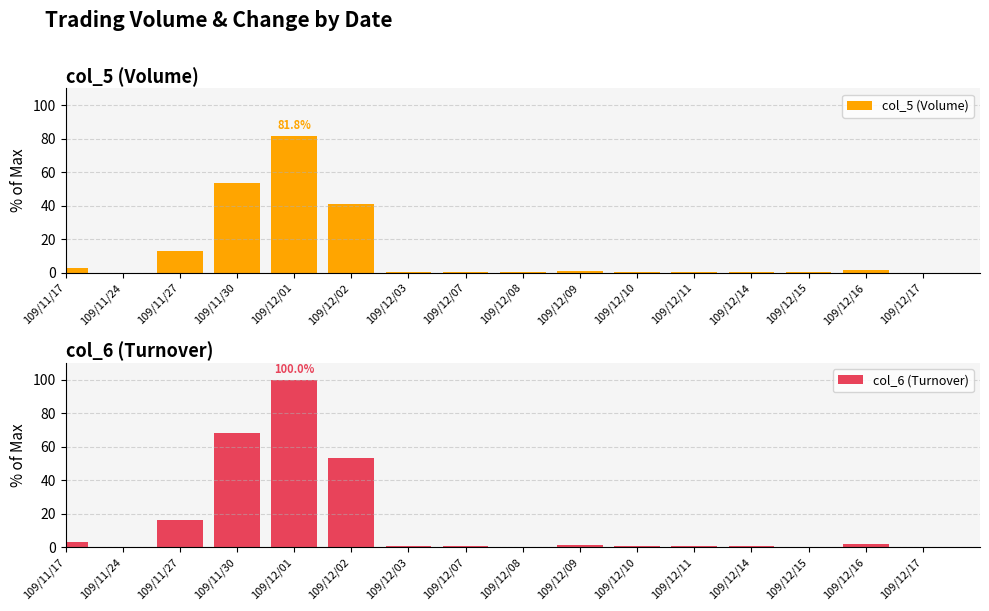

What is the highest value of the col_6 (Turnover) series?

100.0